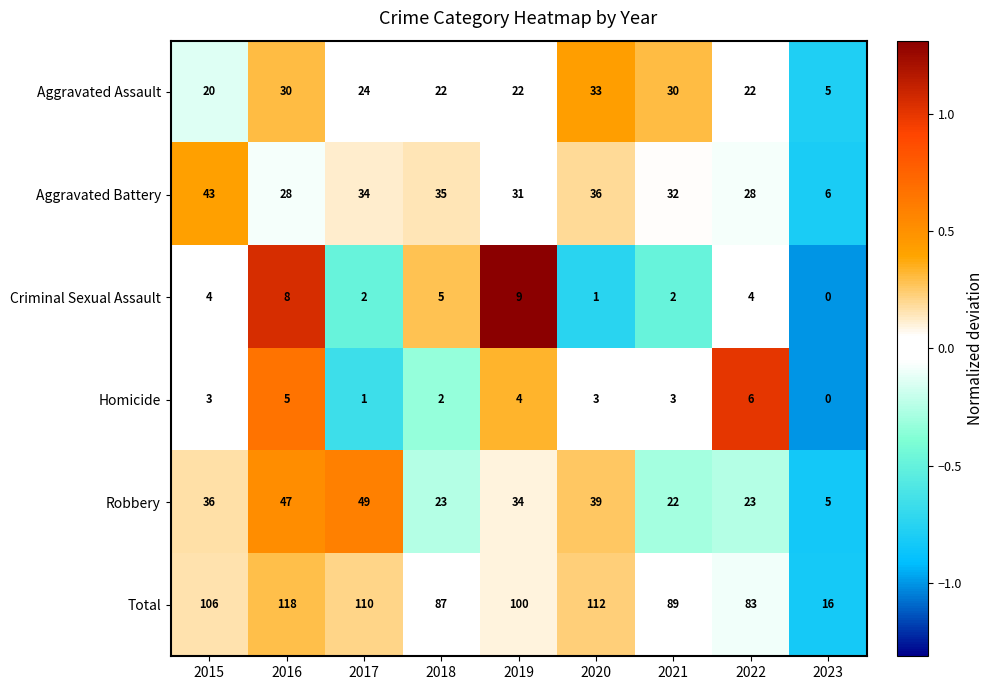

Read the Robbery value at 2015, to the nearest 10.

40